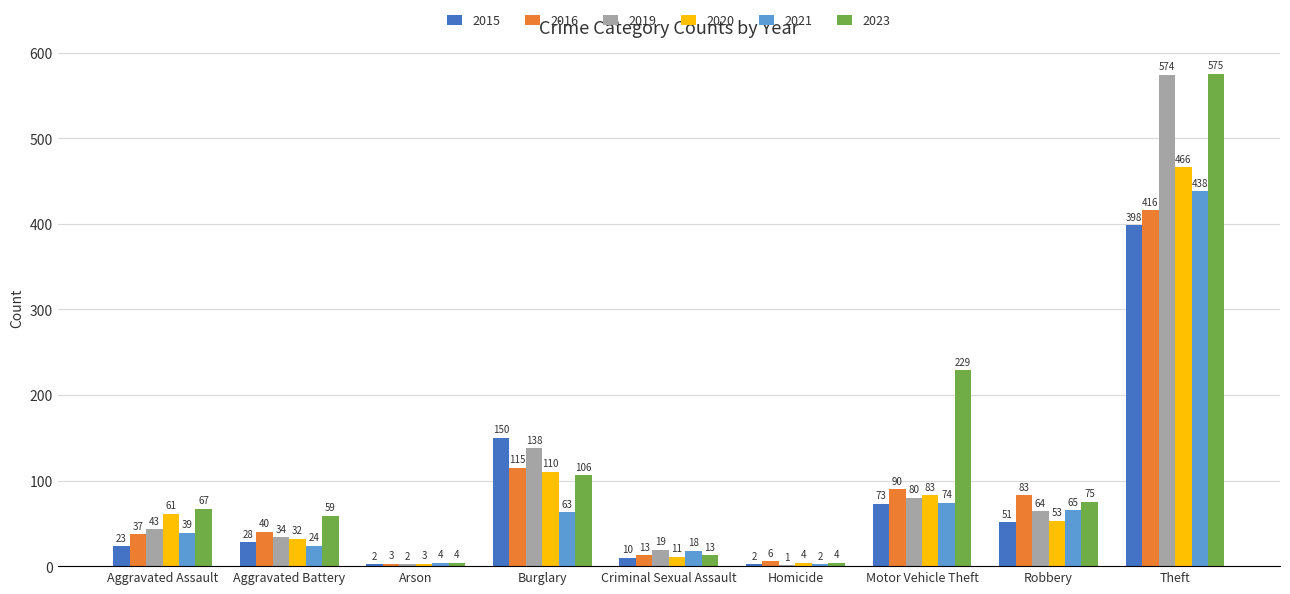

The value of 2020 at Aggravated Battery is 13. True or false?

False